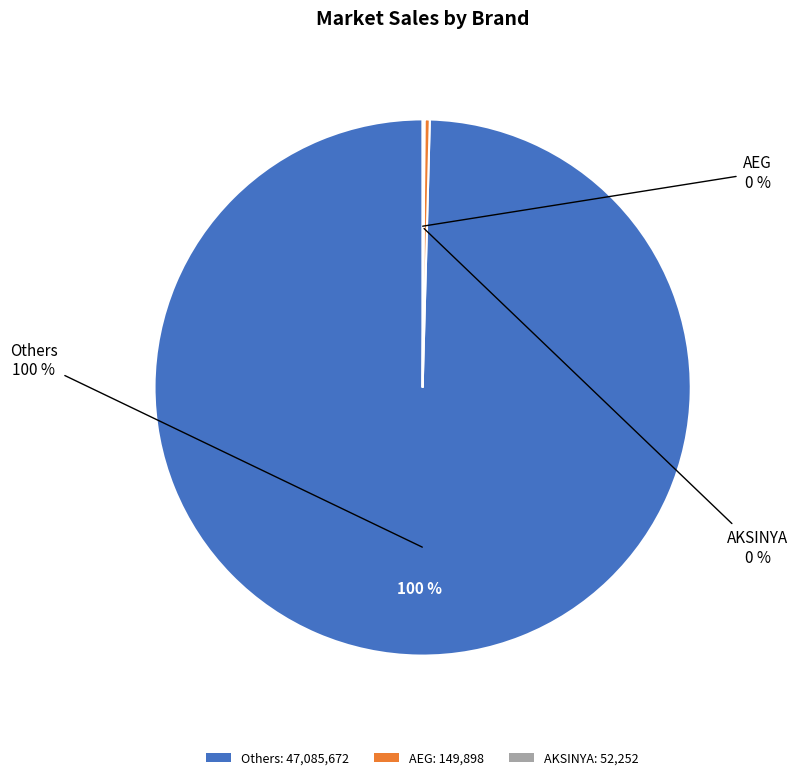

Which has a higher value, AEG or Others?

Others